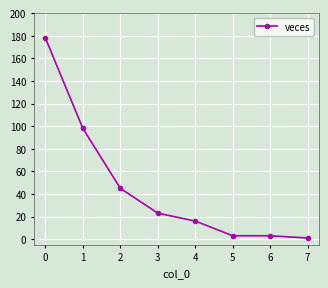

The value at 0 is 61. True or false?

False